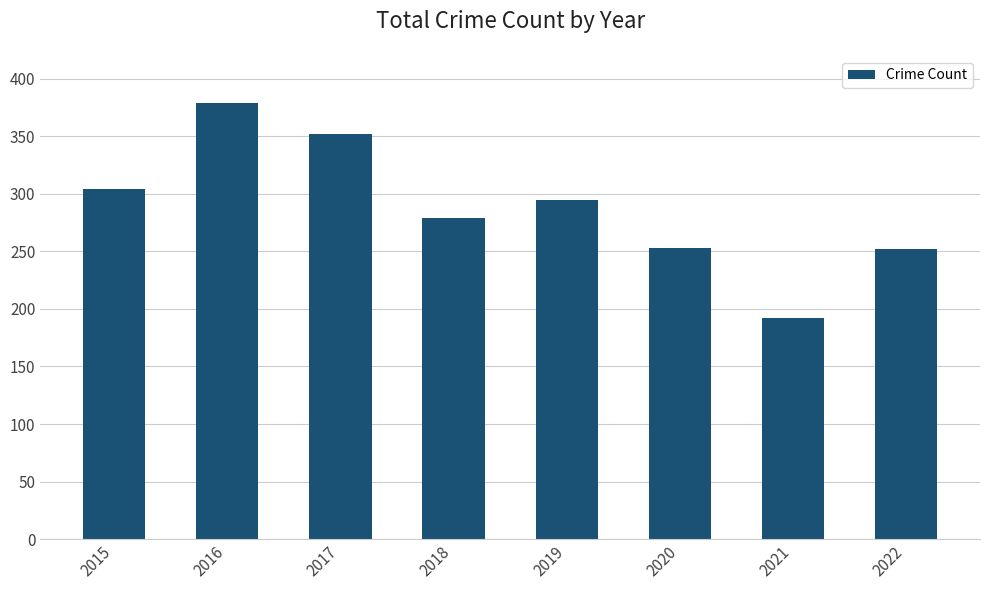

What is the value of the 7th bar from the left?

192